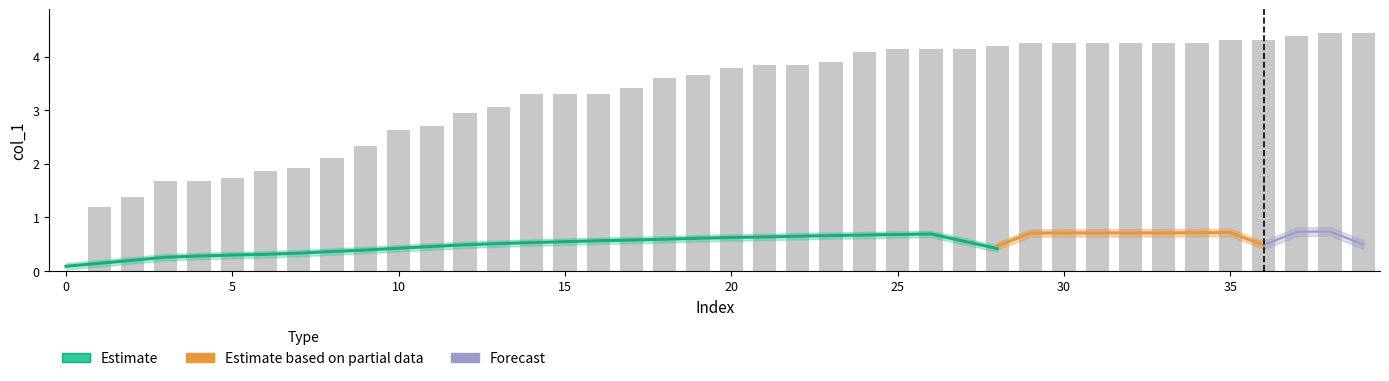

The value at 3 is 0.5. True or false?

False